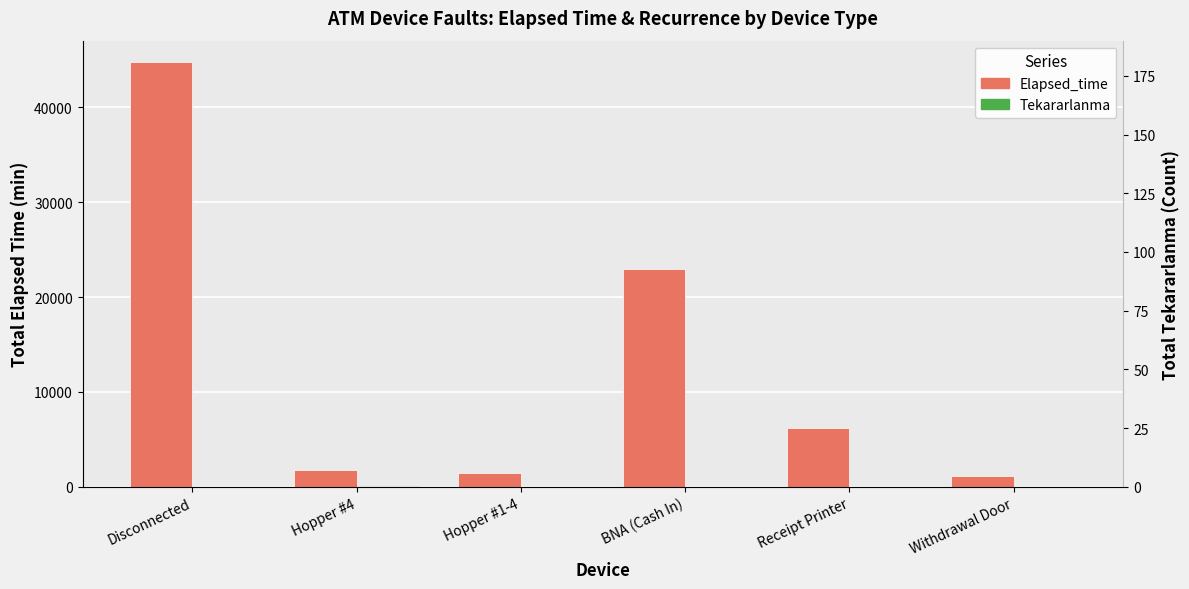

Rank the series by their maximum value, from lowest to highest.

Tekararlanma, Elapsed_time